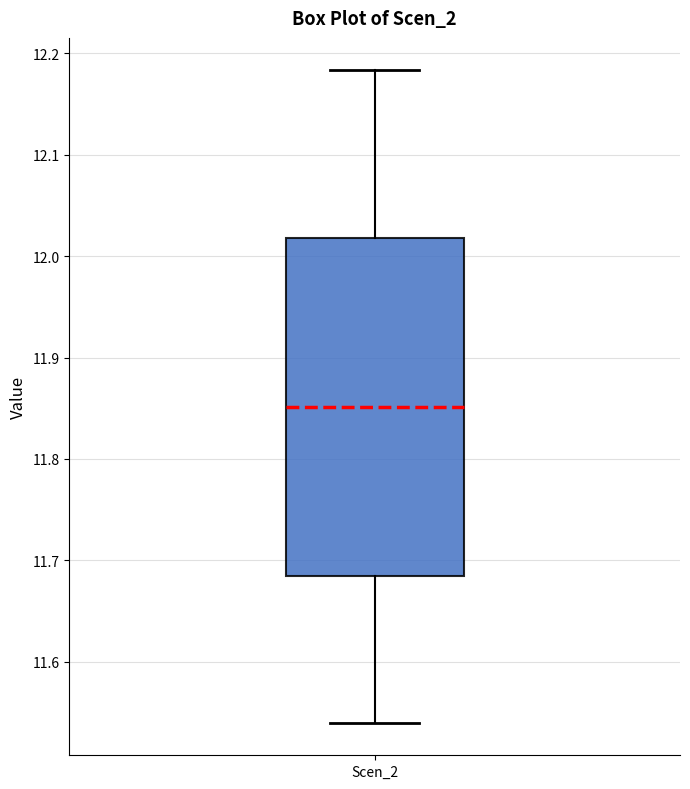

Where does the lower whisker of the box for Scen_2 end on the y-axis? The values are not printed on the chart, so give them approximately, as read against the axis.

11.54